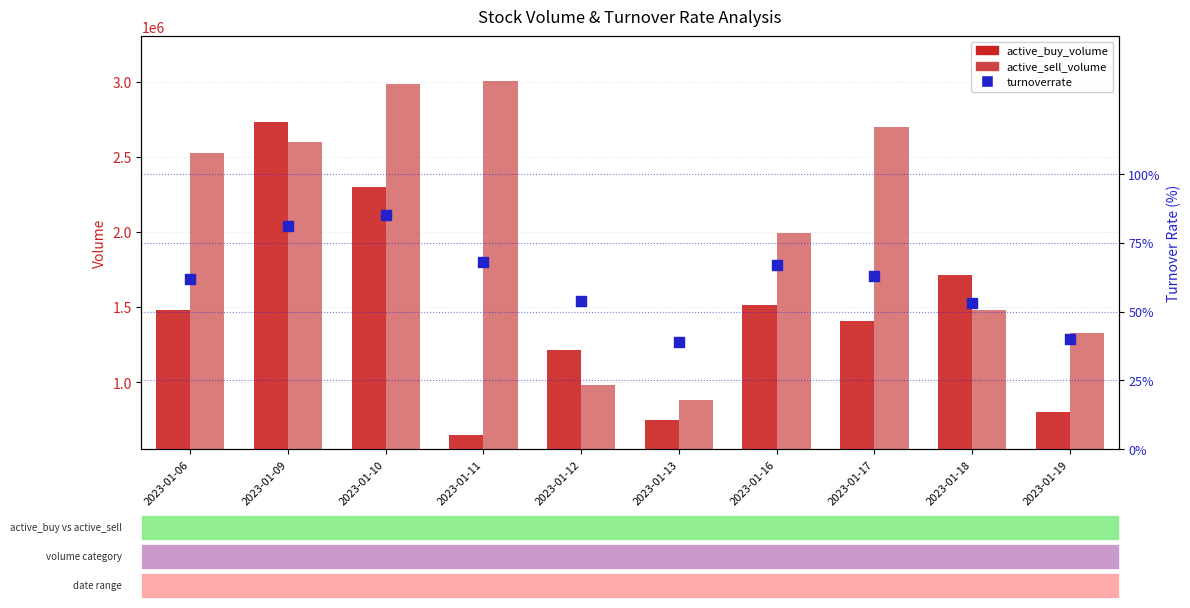

Which series reaches the minimum Y coordinate?

turnoverrate